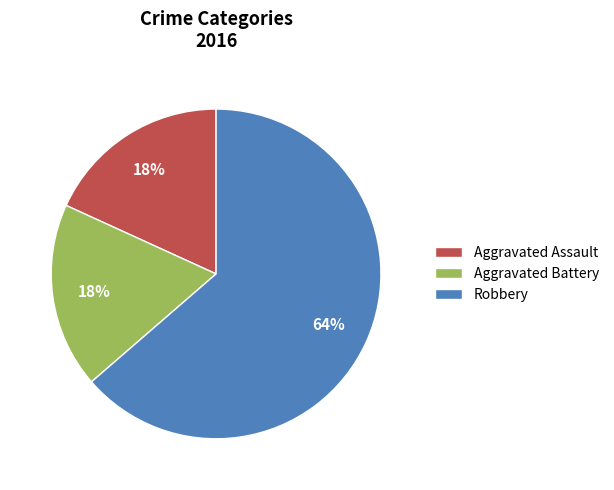

The Robbery slice represents 64% of the pie. True or false?

True